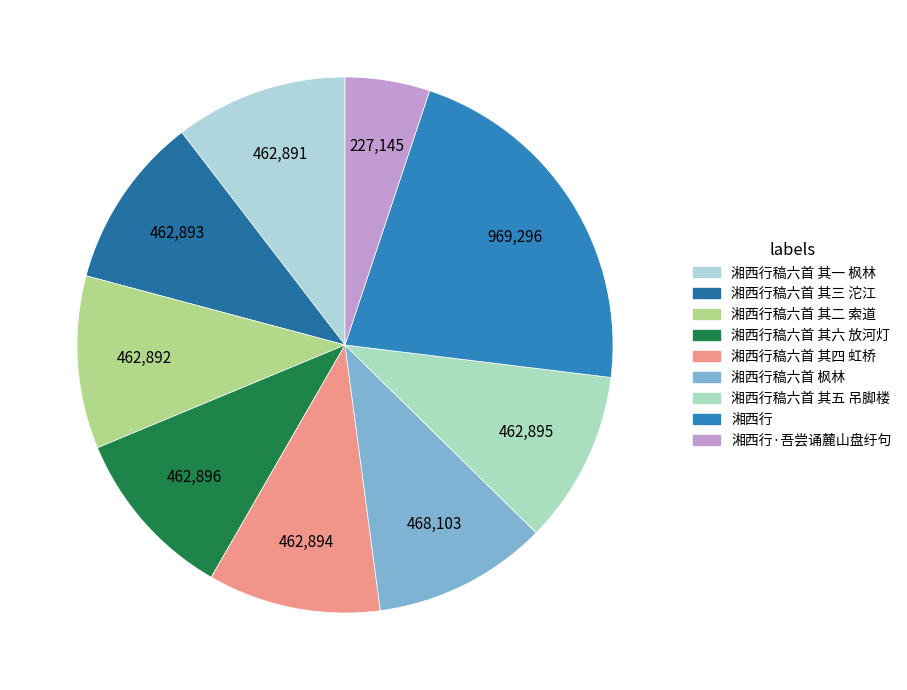

How many slices are in this pie chart?

9